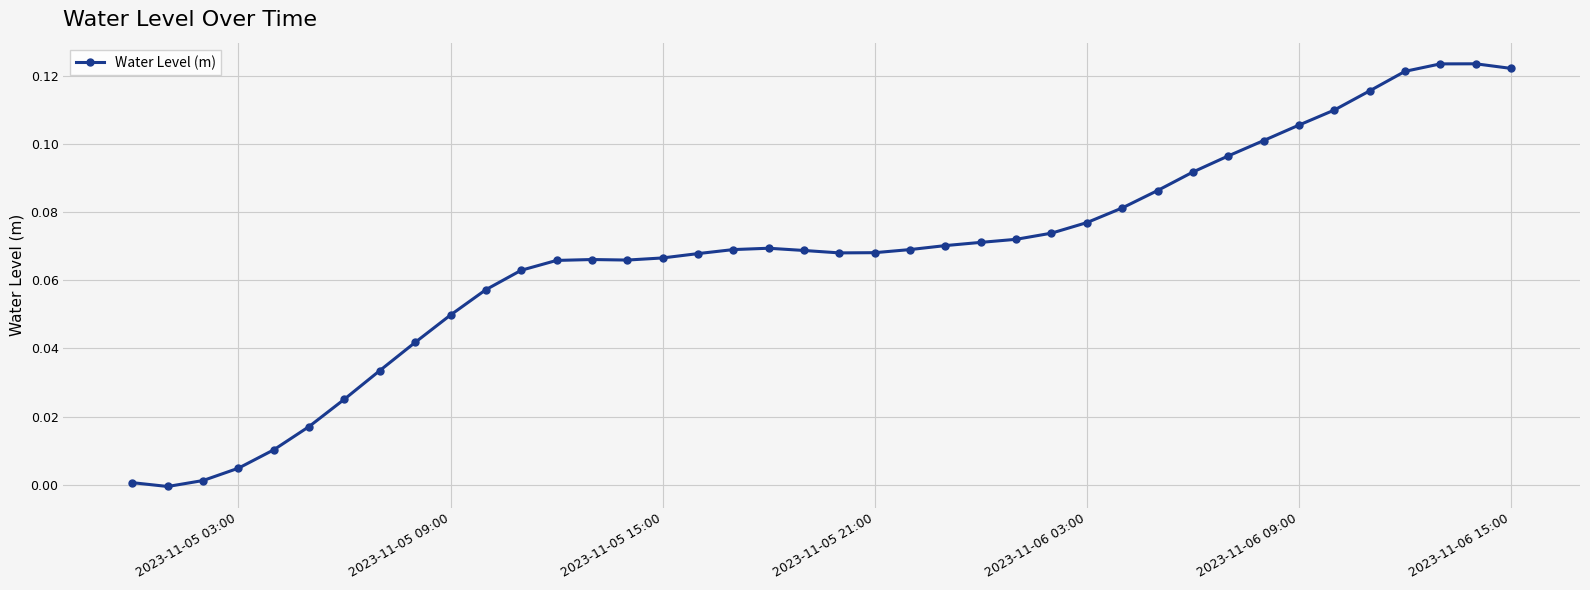

What is the sum of all values?

2.7